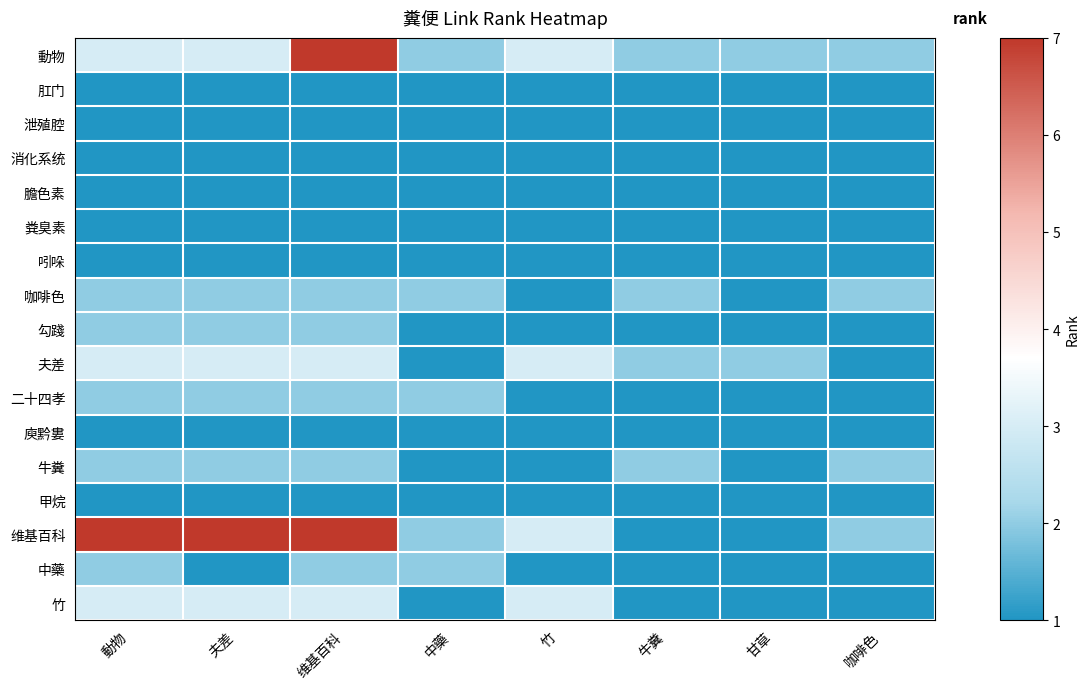

What is the greatest value displayed?

7